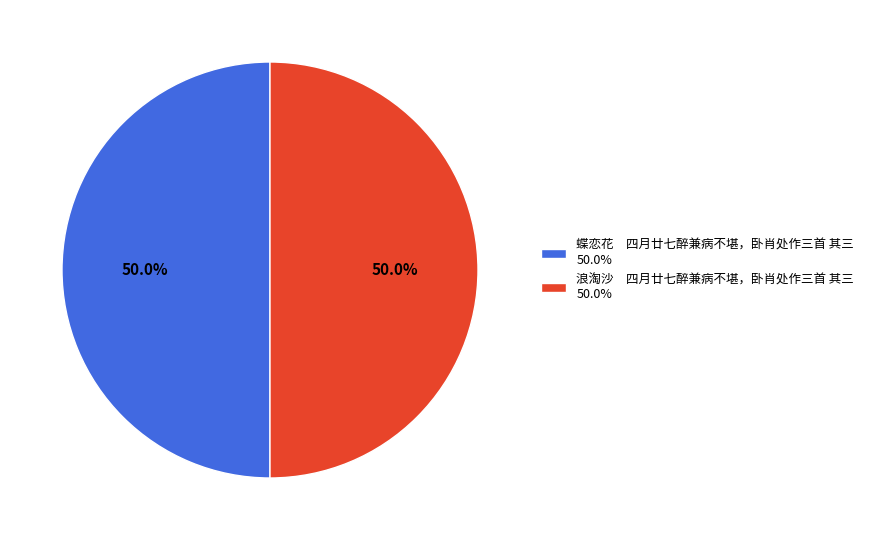

Is the sum of 蝶恋花 四月廿七醉兼病不堪，卧肖处作三首 其三 50.0% and 浪淘沙 四月廿七醉兼病不堪，卧肖处作三首 其三 50.0% greater than half?

Yes